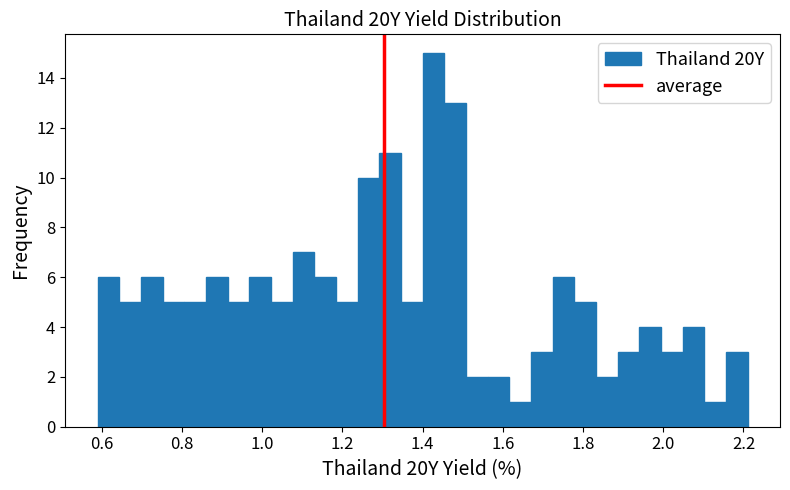

Around what value on the x-axis is the tallest bar? Give the approximate position of its centre, as read against the axis.

1.42